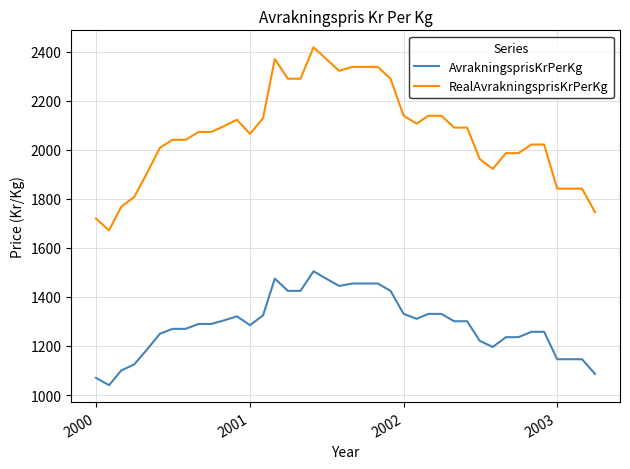

Rank the series by their maximum value, from lowest to highest.

AvrakningsprisKrPerKg, RealAvrakningsprisKrPerKg